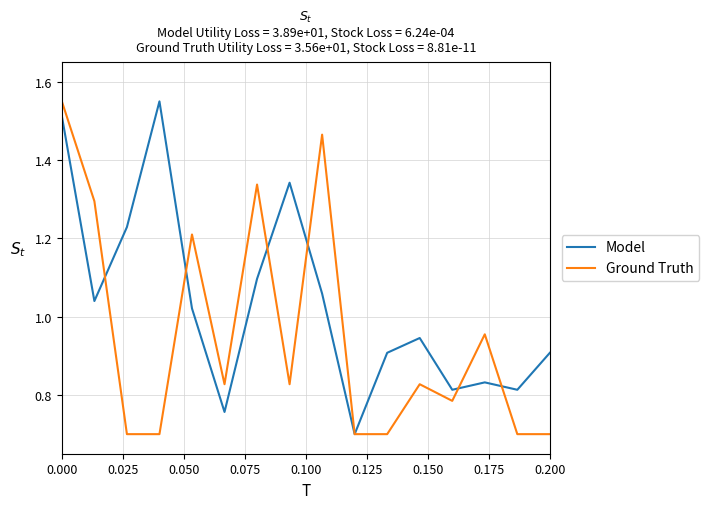

What is the minimum value for Ground Truth?

0.7